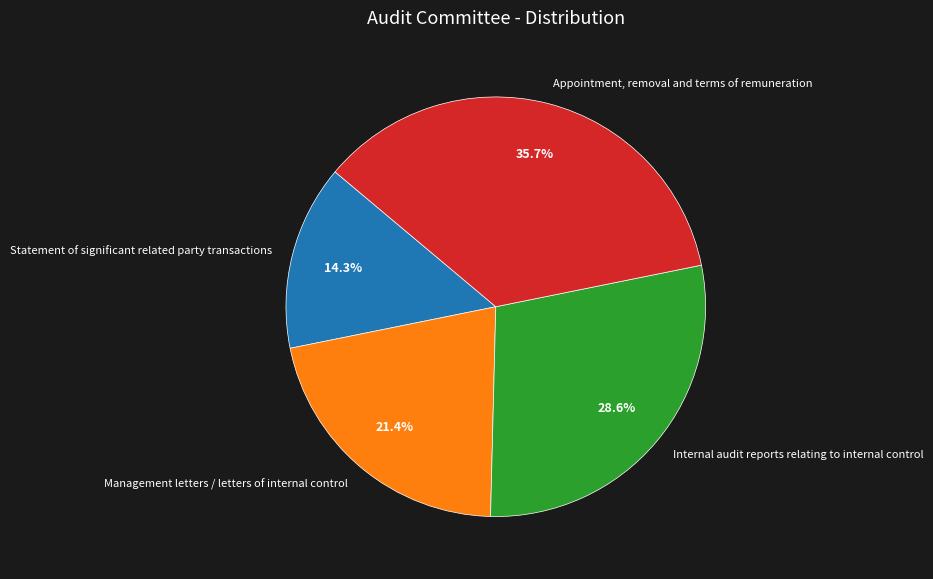

What percentage is the Appointment, removal and terms of remuneration slice, to the nearest percent?

36%